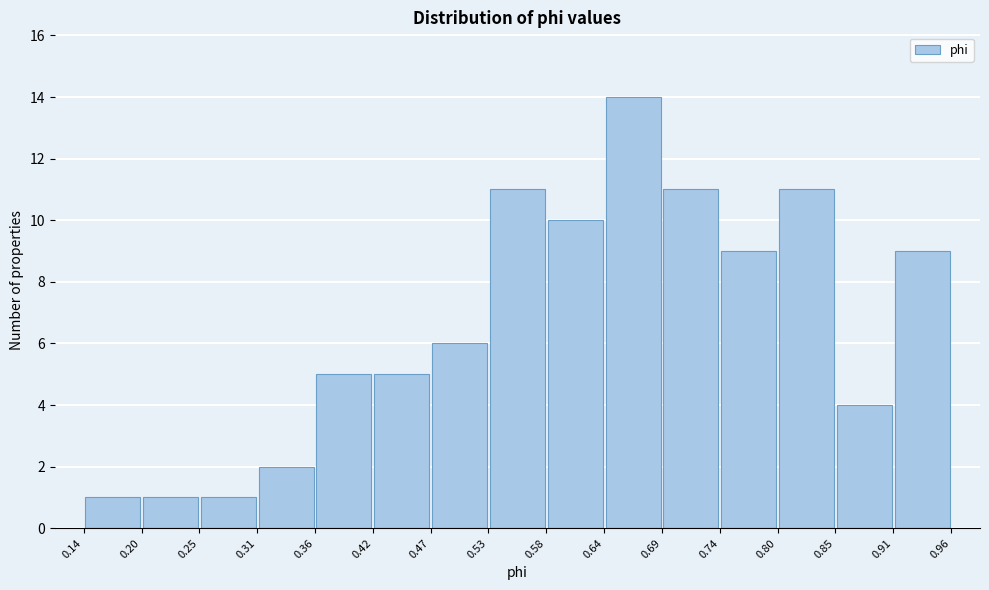

Reading left to right, transcribe this chart: for each bar, give the range it covers on the x-axis and its height. The values are not printed on the chart, so give them approximately, as read against the axis.

0.14 to 0.20: 1
0.20 to 0.25: 1
0.25 to 0.31: 1
0.31 to 0.36: 2
0.36 to 0.42: 5
0.42 to 0.47: 5
0.47 to 0.53: 6
0.53 to 0.58: 11
0.58 to 0.64: 10
0.64 to 0.69: 14
0.69 to 0.74: 11
0.74 to 0.80: 9
0.80 to 0.85: 11
0.85 to 0.91: 4
0.91 to 0.96: 9